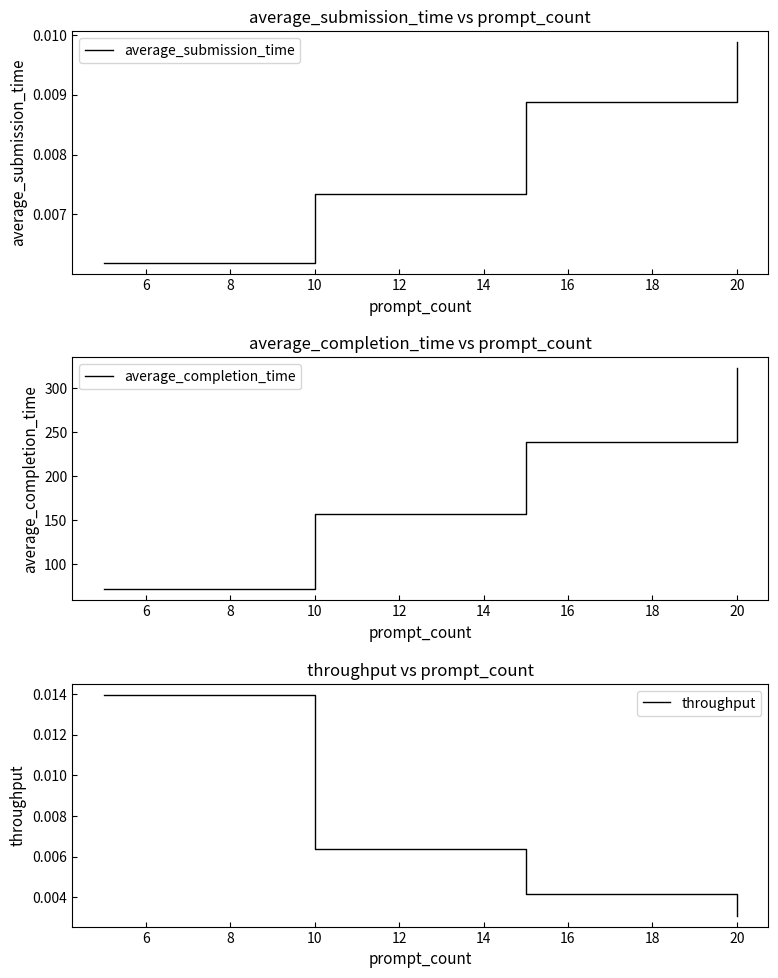

Rank the series by their maximum value, from highest to lowest.

average_completion_time, throughput, average_submission_time